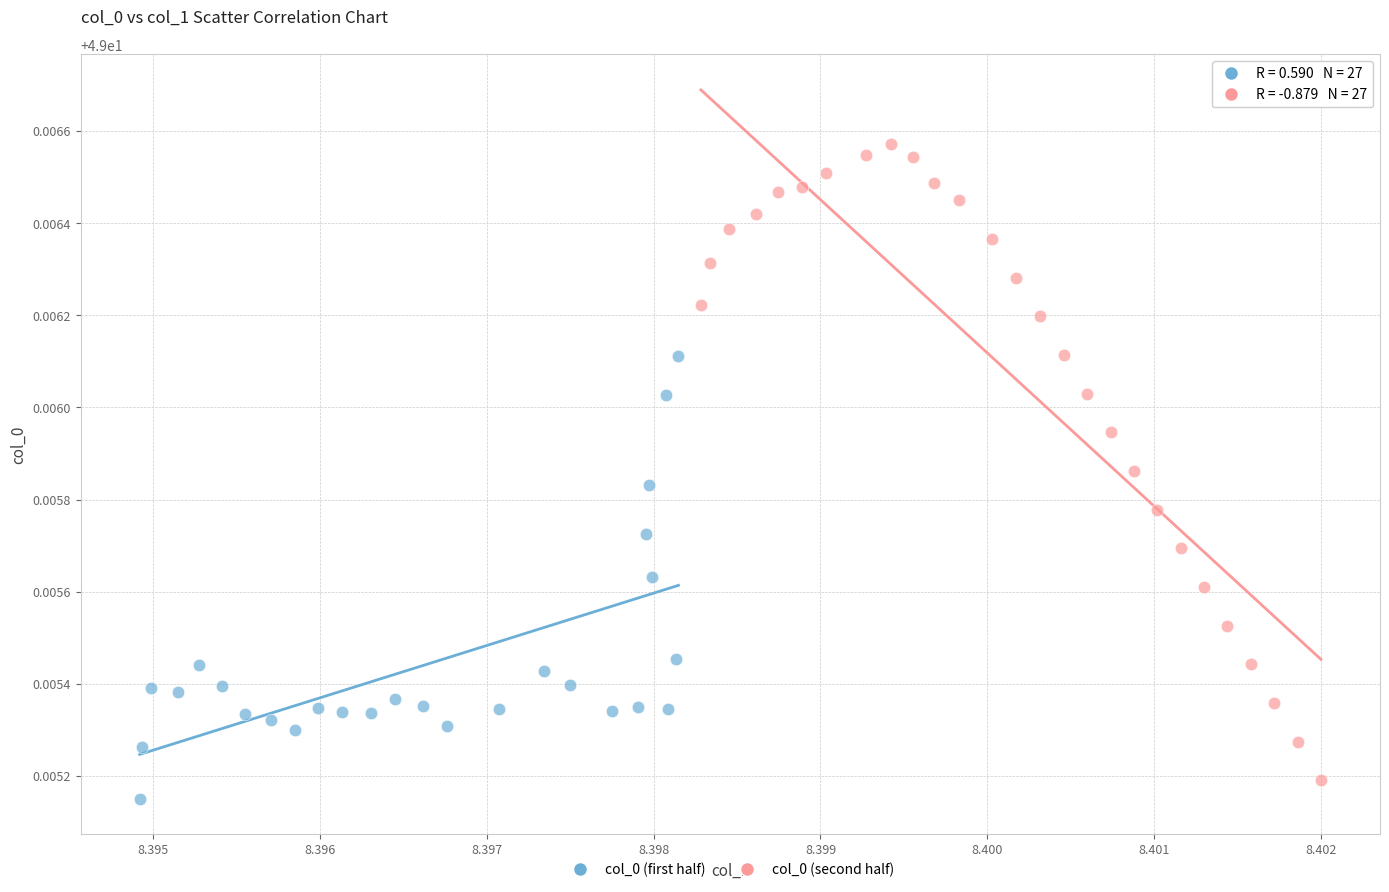

Which series has the largest Y range (max minus min)?

col_0 (second half)